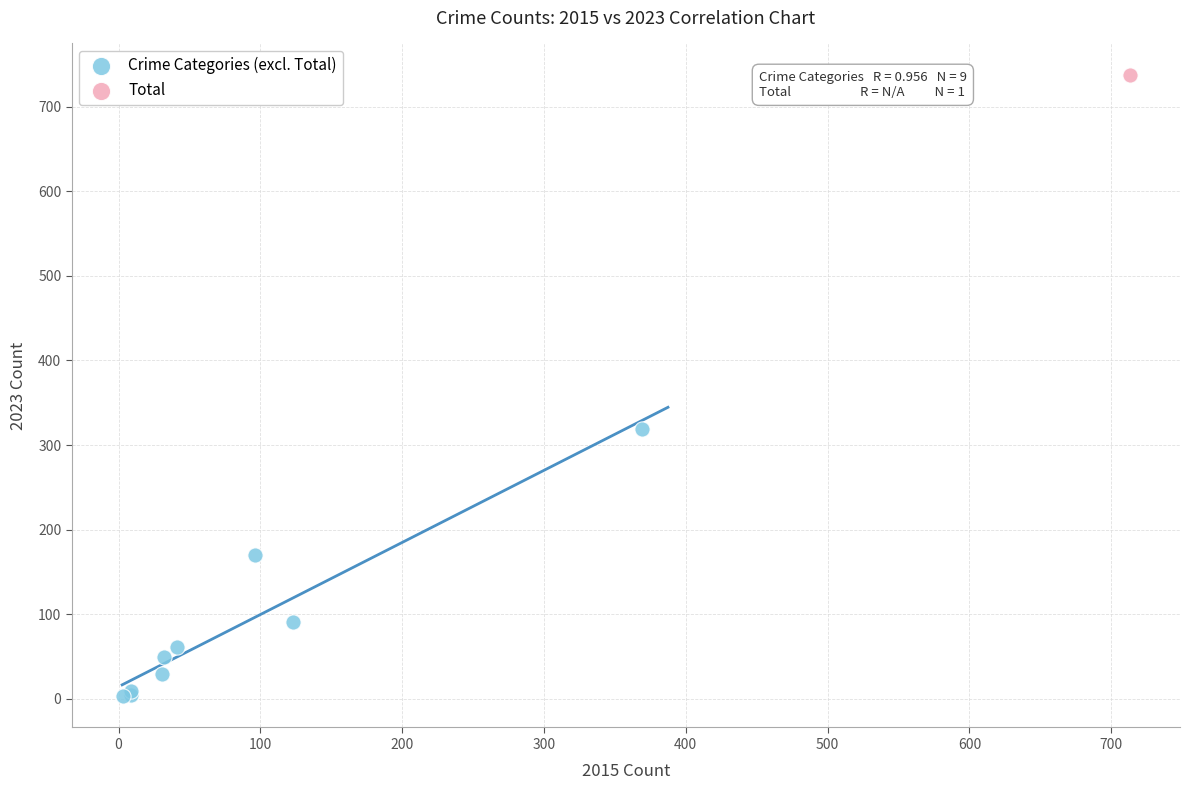

What are all the series names shown in the legend?

Crime Categories (excl. Total), Total